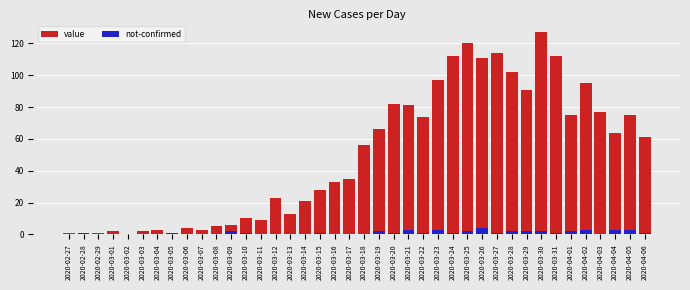

What is the label of the 36th bar from the right?

2020-03-02